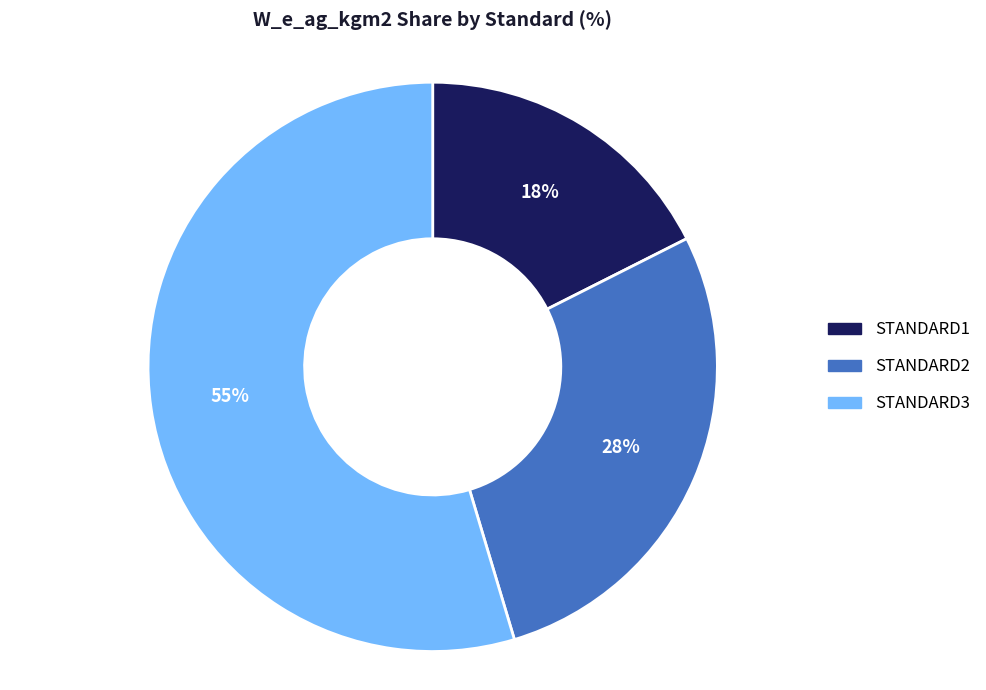

Which slice is the largest?

STANDARD3